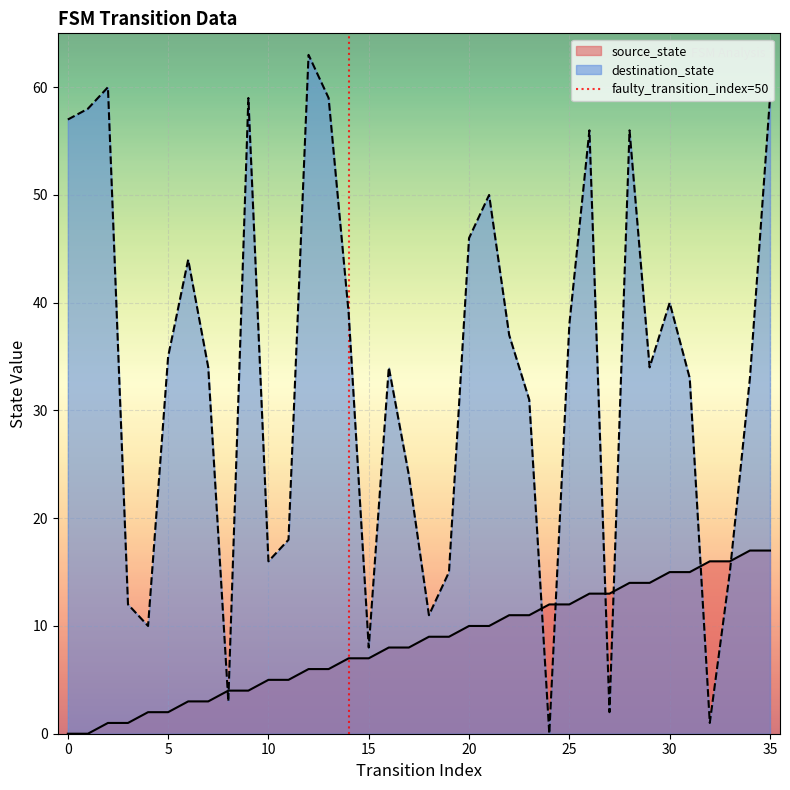

How many values in source_state are above zero?

34